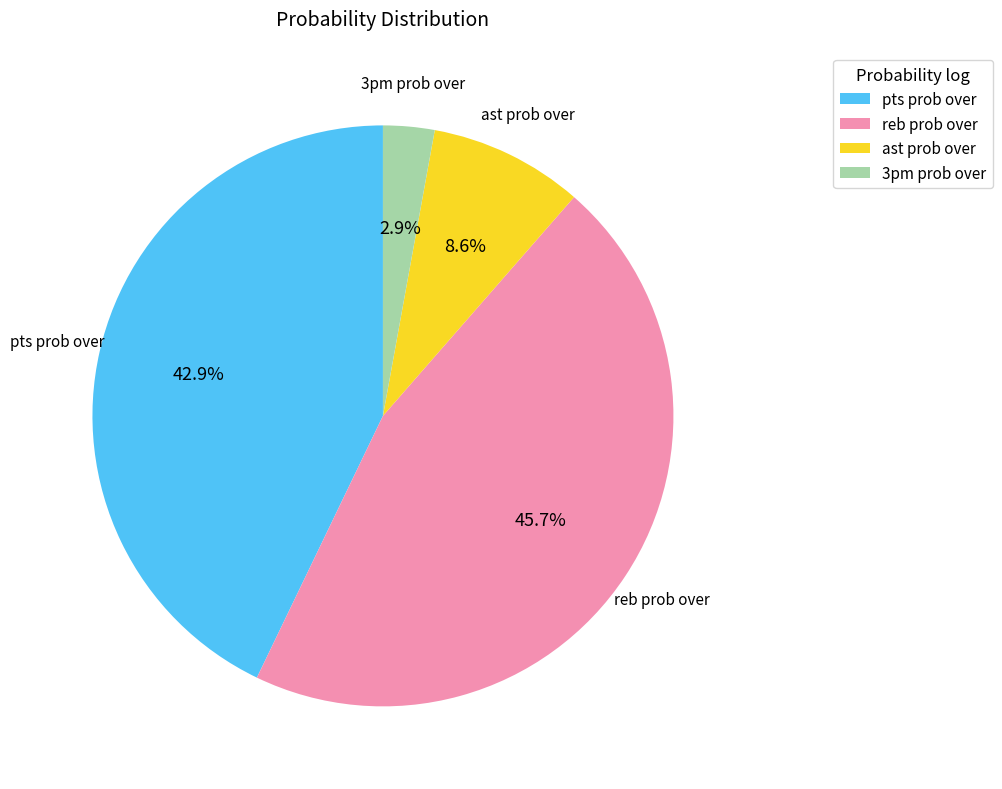

What is the ratio of the value at reb prob over to the value at ast prob over?

5.3